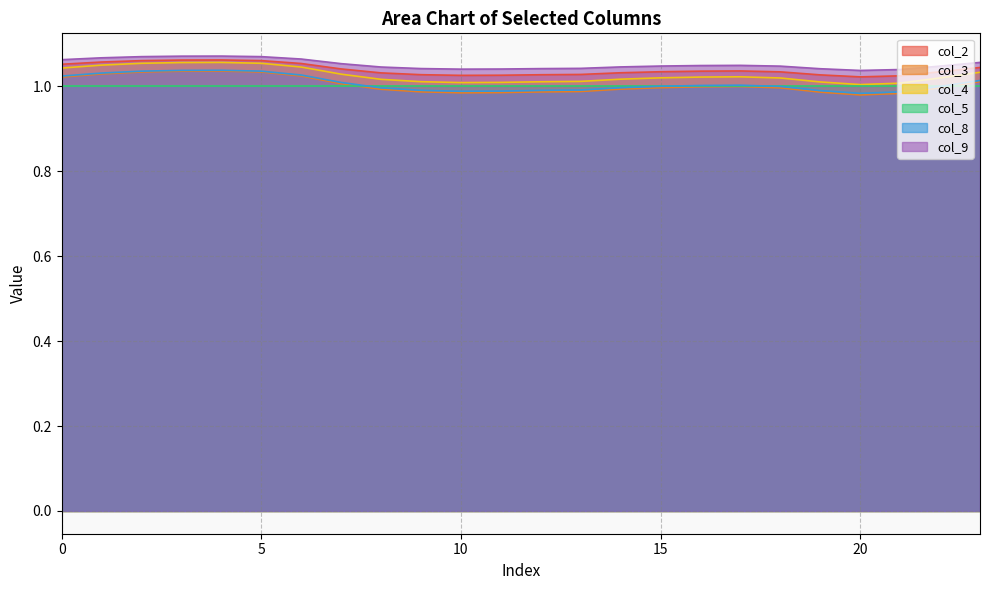

At which label is col_2 closest to 1?

20